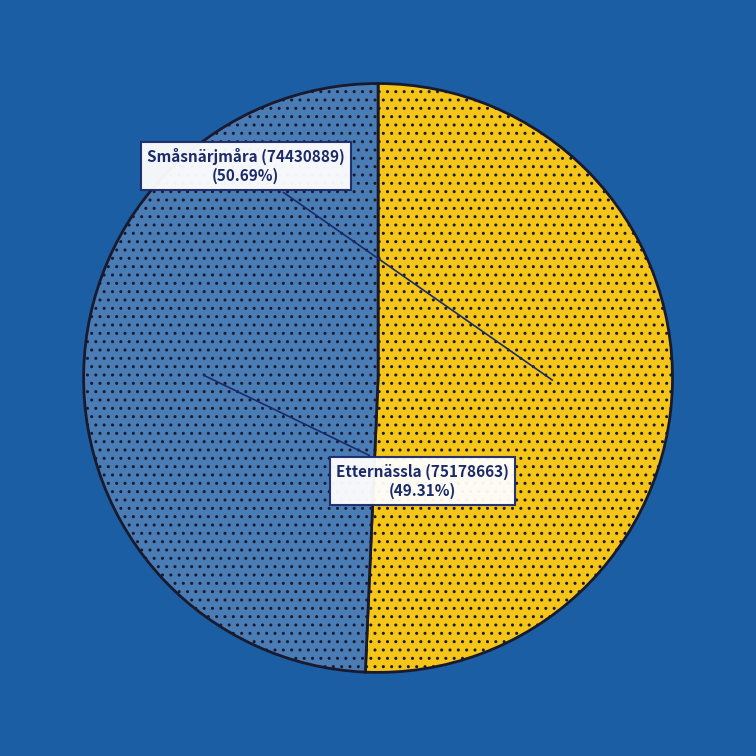

Does any single category account for the majority?

Yes